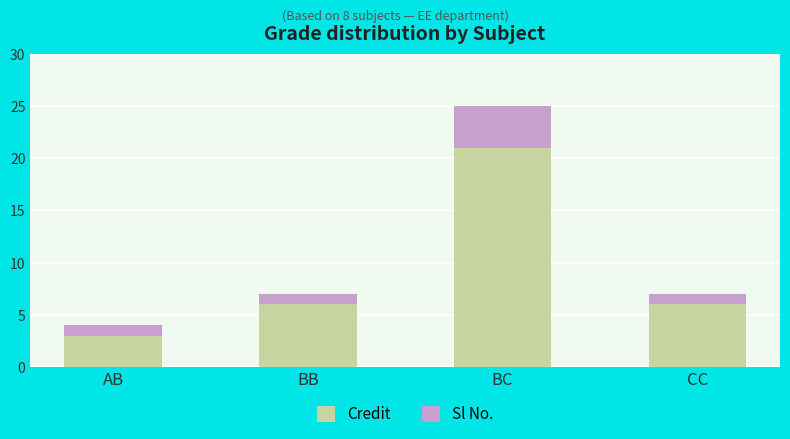

What is the difference between the Credit values at BB and AB?

3